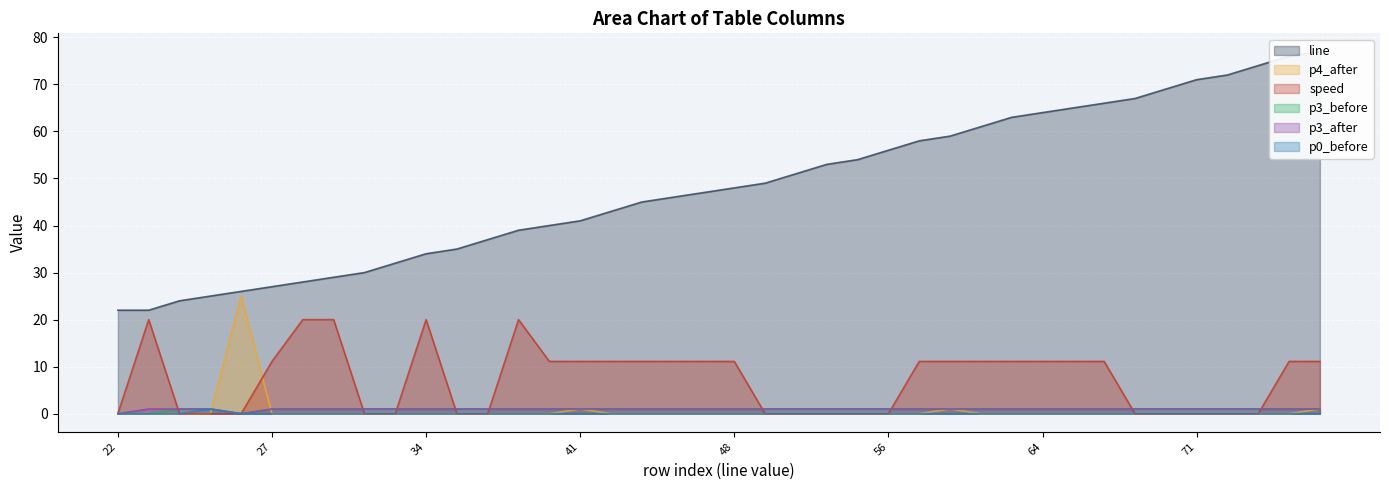

List the series in order of their peak value, lowest first.

p3_before, p3_after, p0_before, speed, p4_after, line